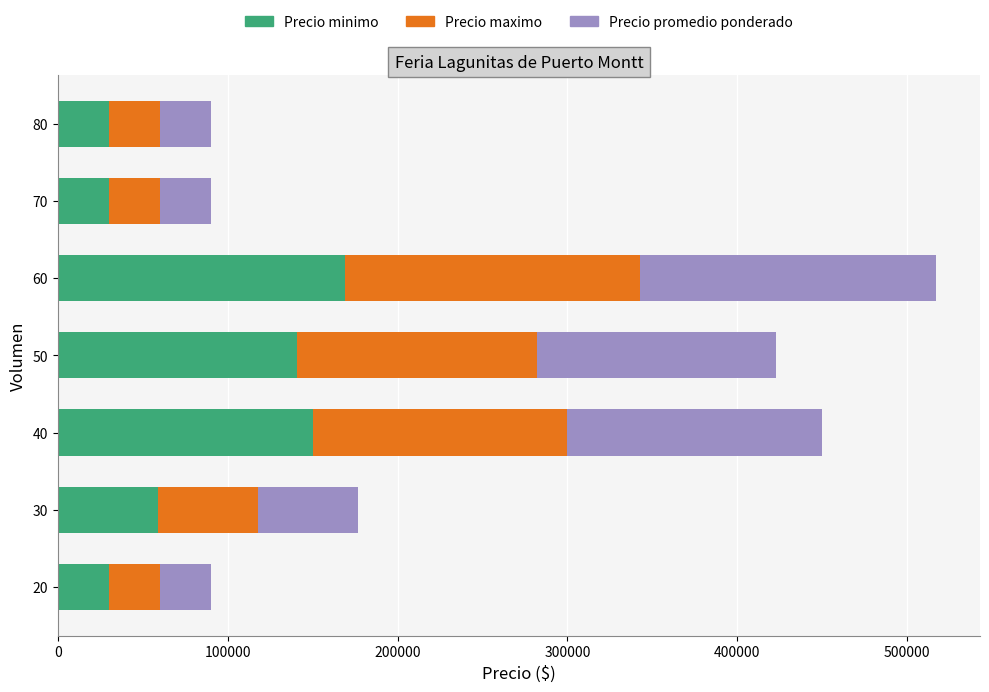

At which category is the sum across all series the highest?

60